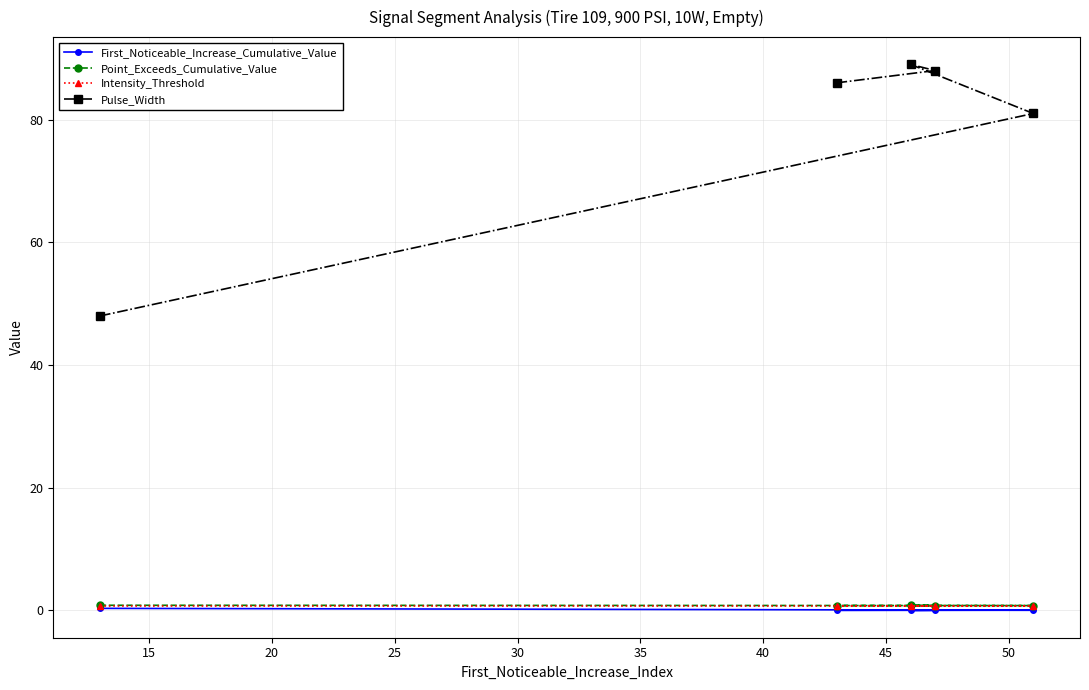

What is the average value of the Pulse_Width series?

78.4